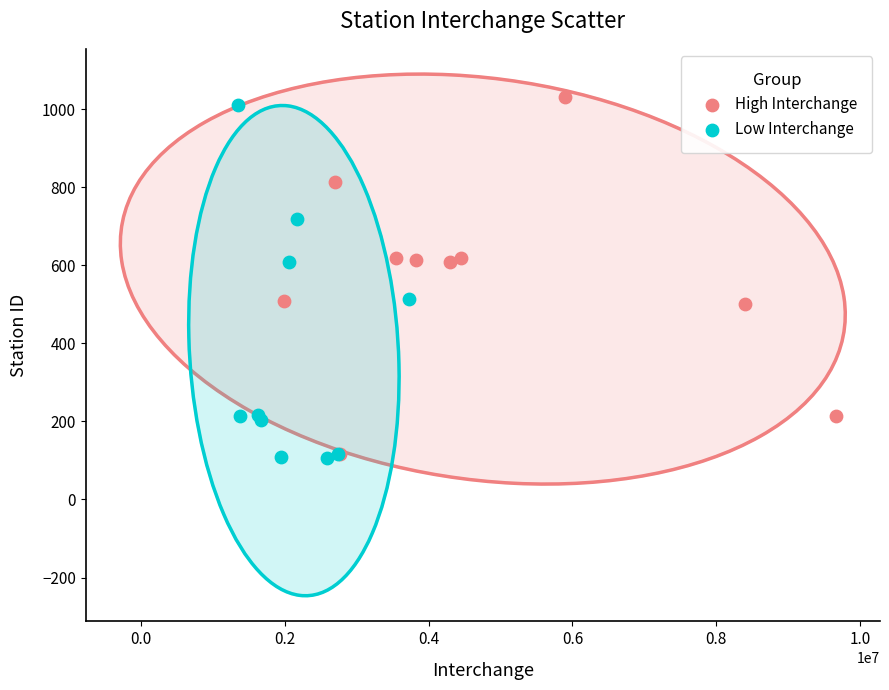

What are all the series names shown in the legend?

High Interchange, Low Interchange